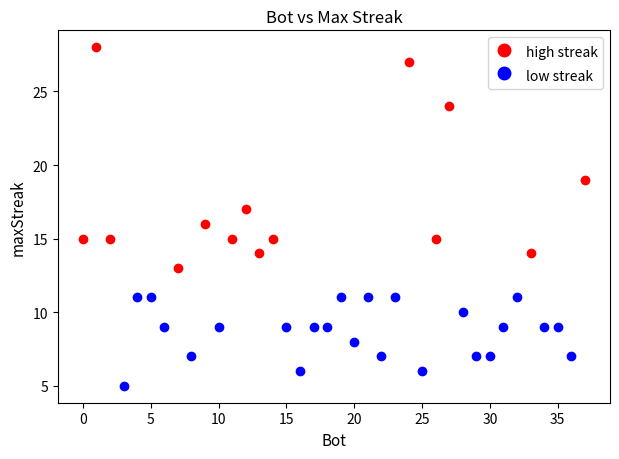

Which series has the widest spread of Y values?

high streak